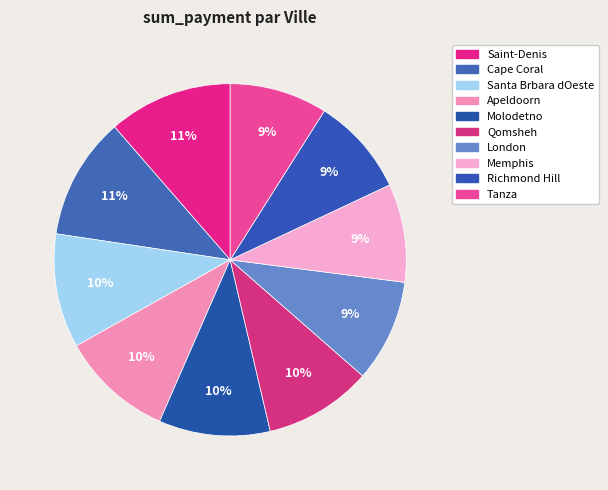

Is there a majority slice in this chart?

No